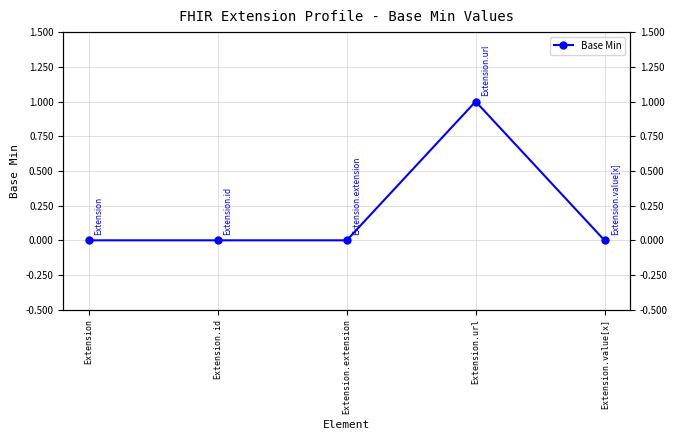

How many values are between 0 and 1?

5